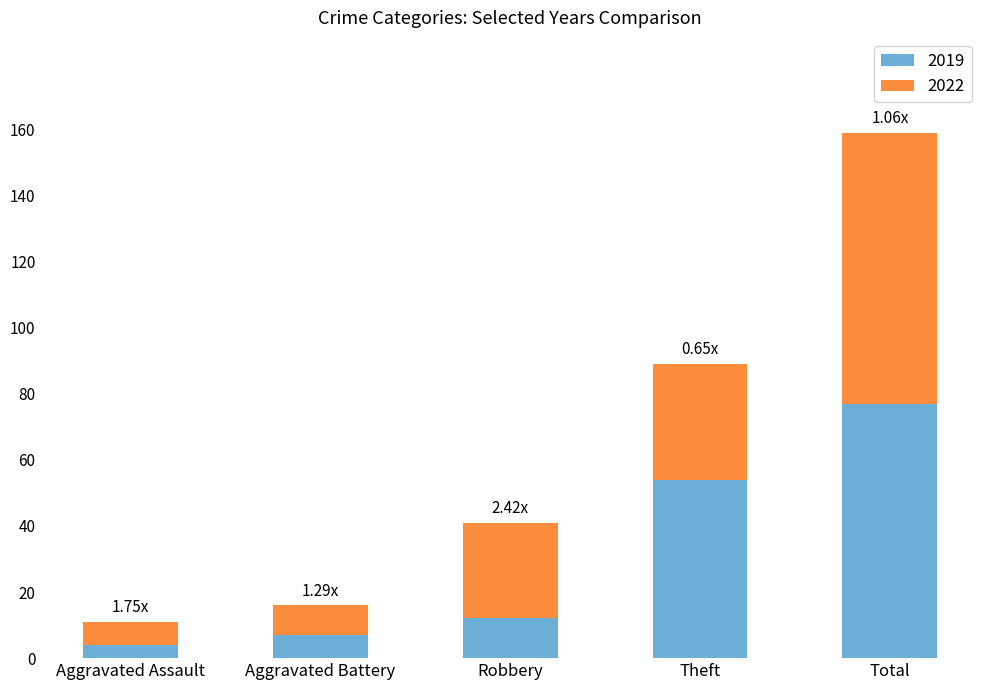

Are the bars grouped side by side (vs. stacked)?

No